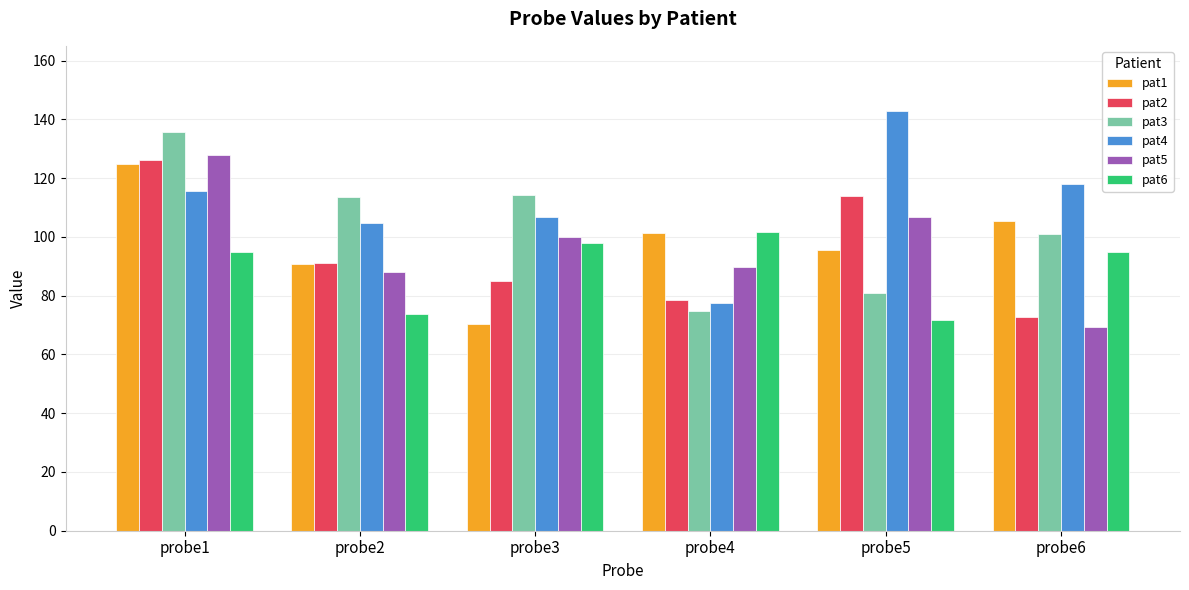

What is the minimum value shown in the chart?

69.2